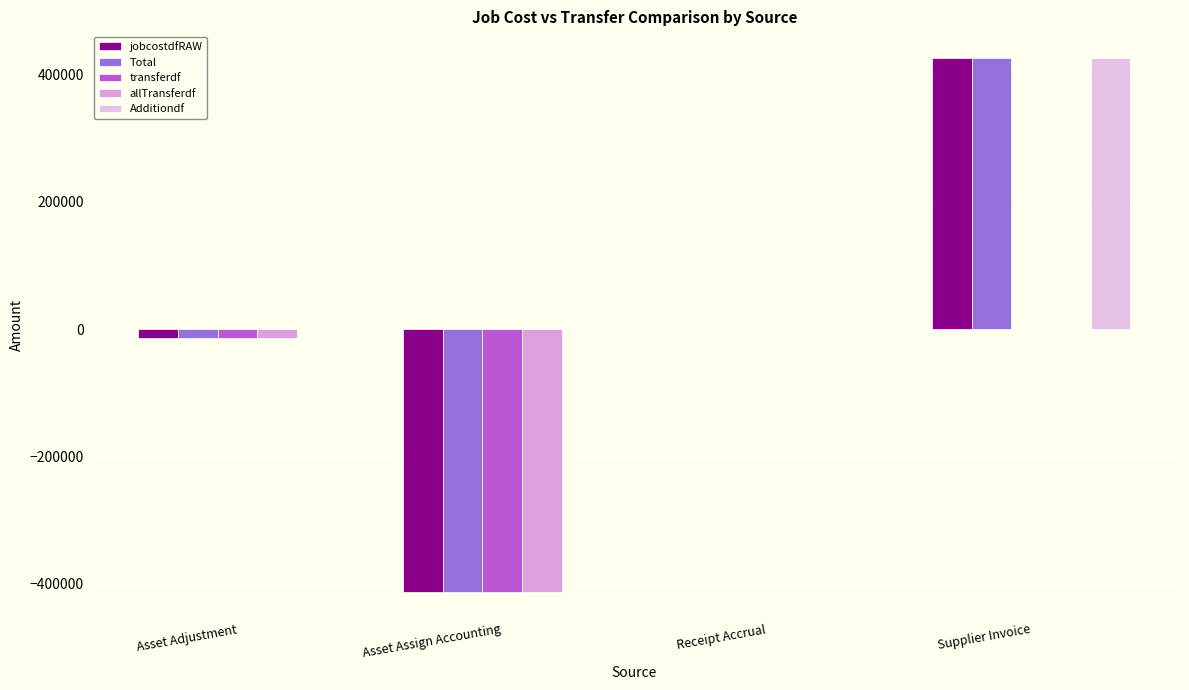

The transferdf series shows 0.0 at Receipt Accrual. True or false?

True